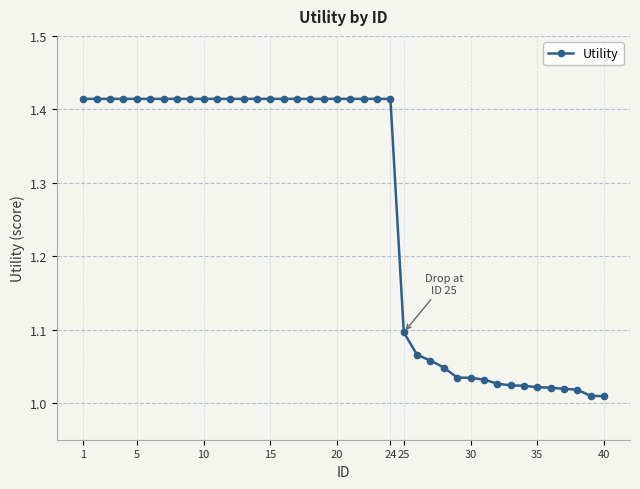

What is the difference between the maximum and minimum values?

0.4